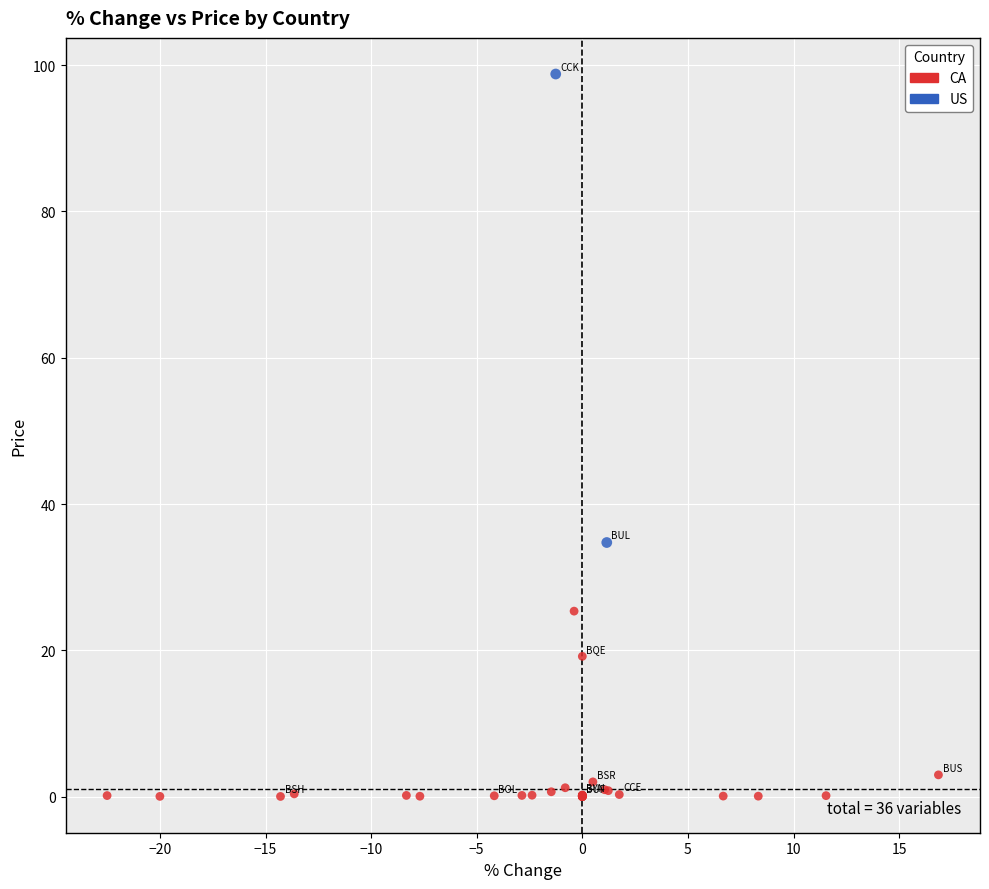

What are all the series names shown in the legend?

CA, US